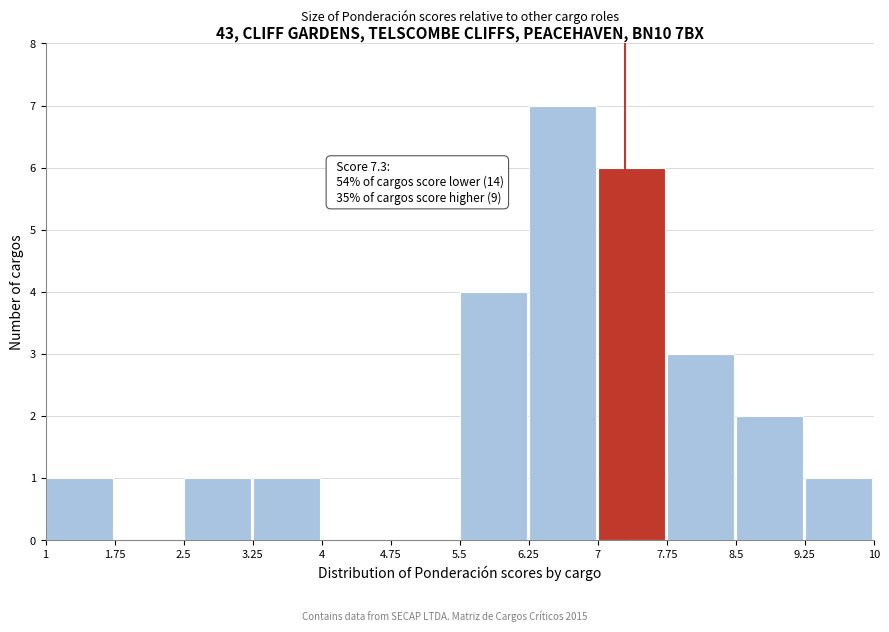

Over which range of the x-axis is the bar tallest?

6.25 to 7